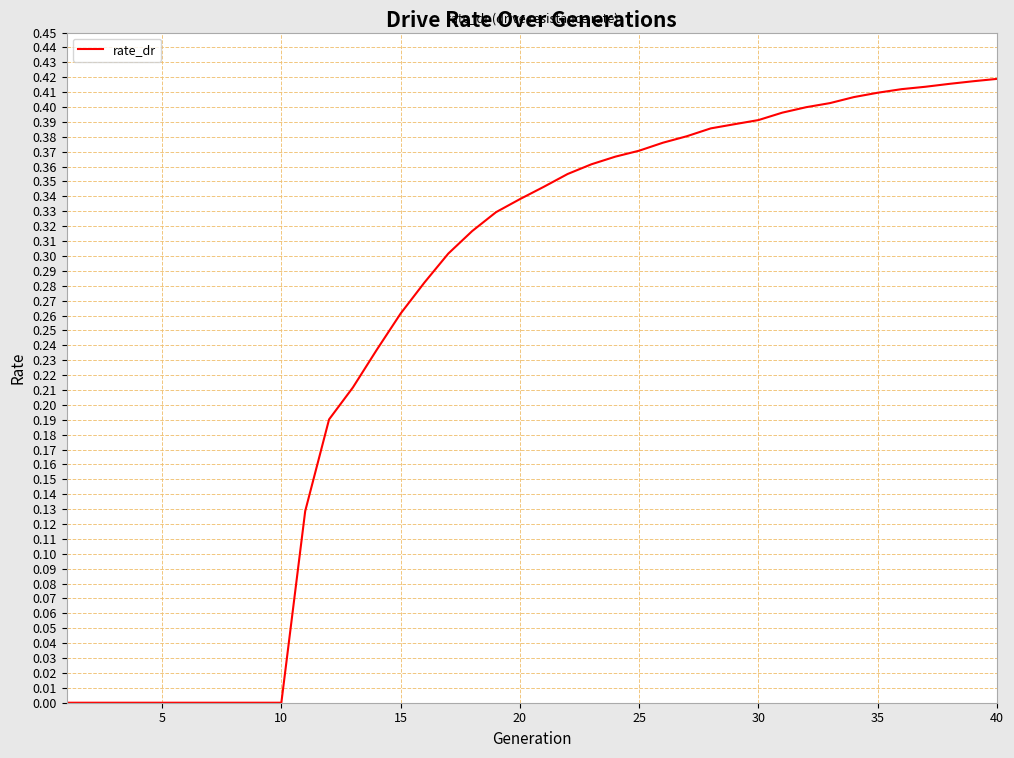

How many values are between 0 and 1?

40